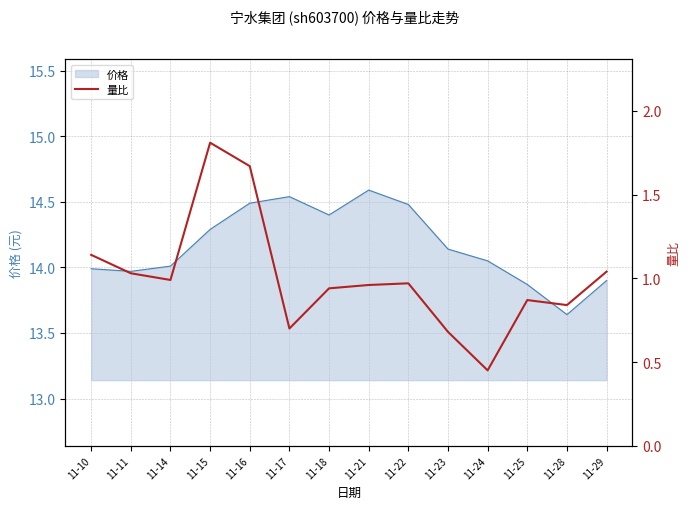

Does the chart have visible grid lines?

Yes